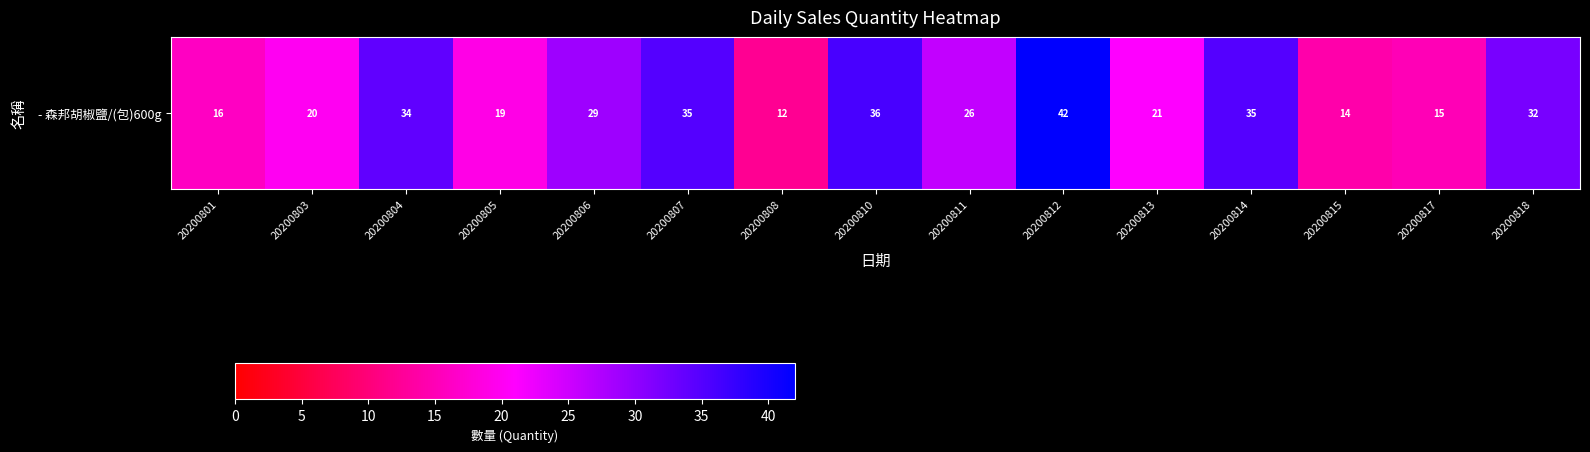

What value does the data have at 20200811?

26